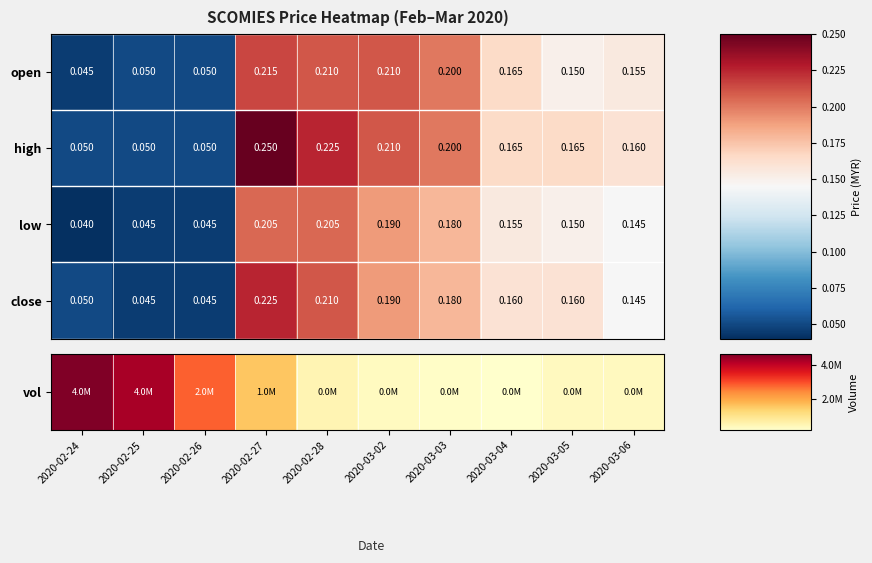

List the series in order of their overall mean, highest first.

high, open, close, low